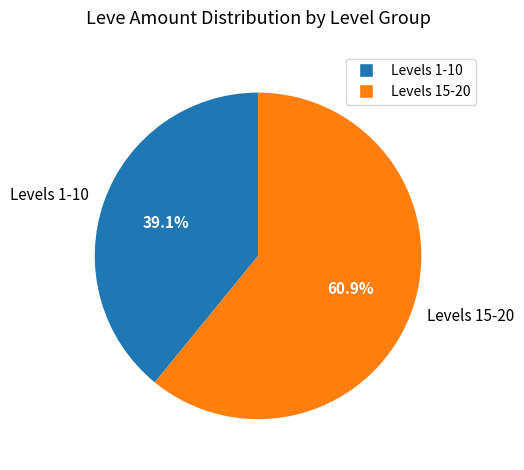

Does any single category account for the majority?

Yes